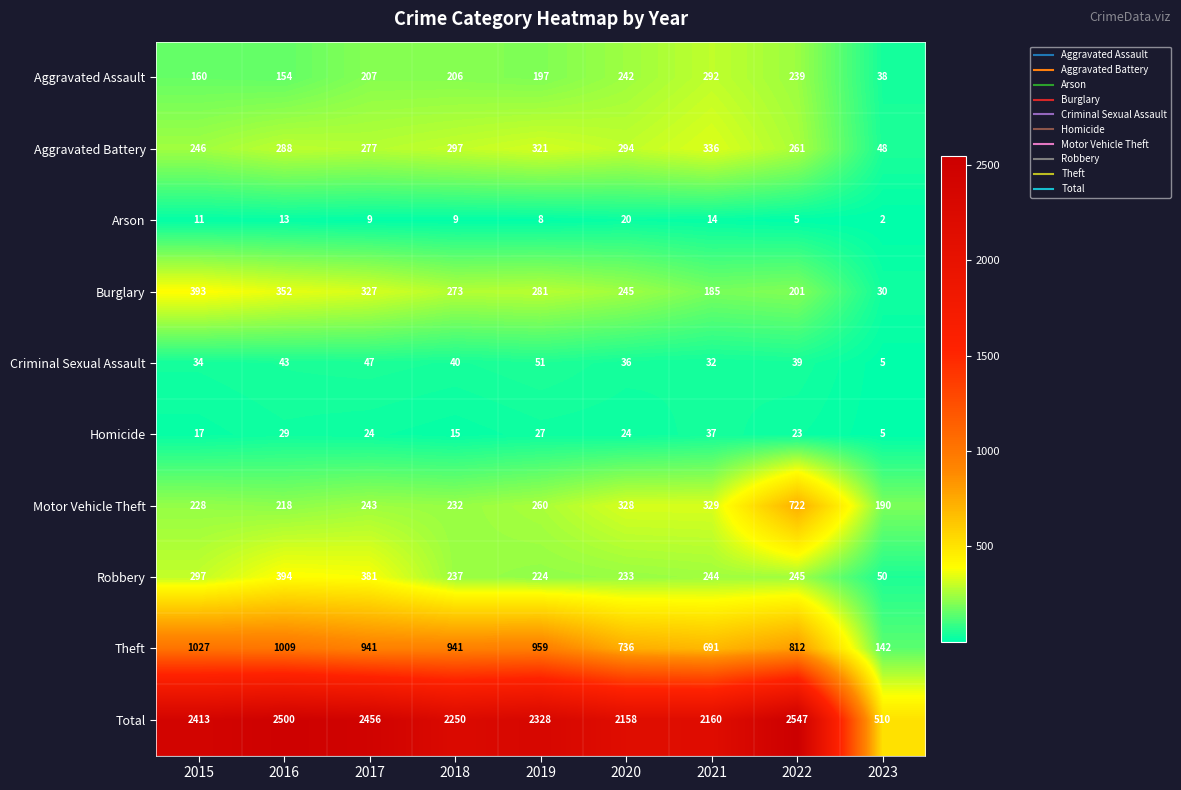

Which category has the highest value across all series?

2022